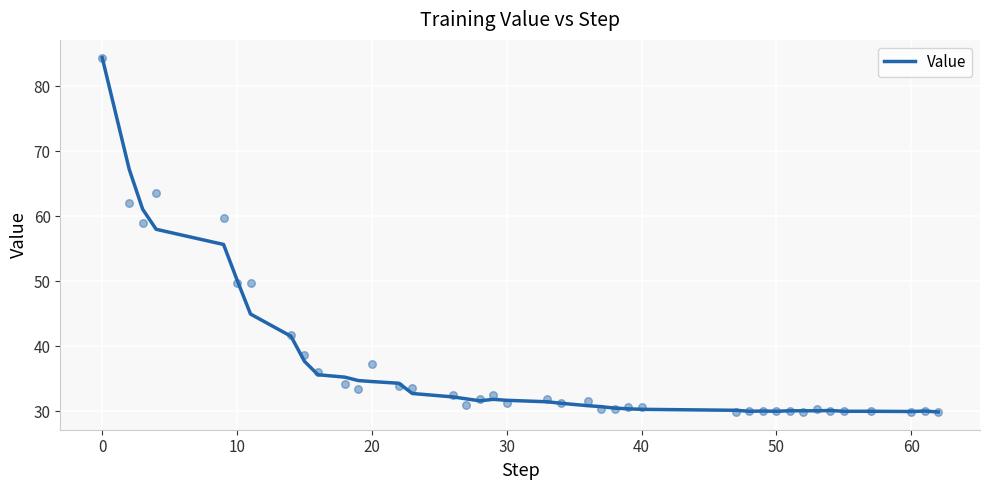

What is the lowest value of the Value series?

29.9